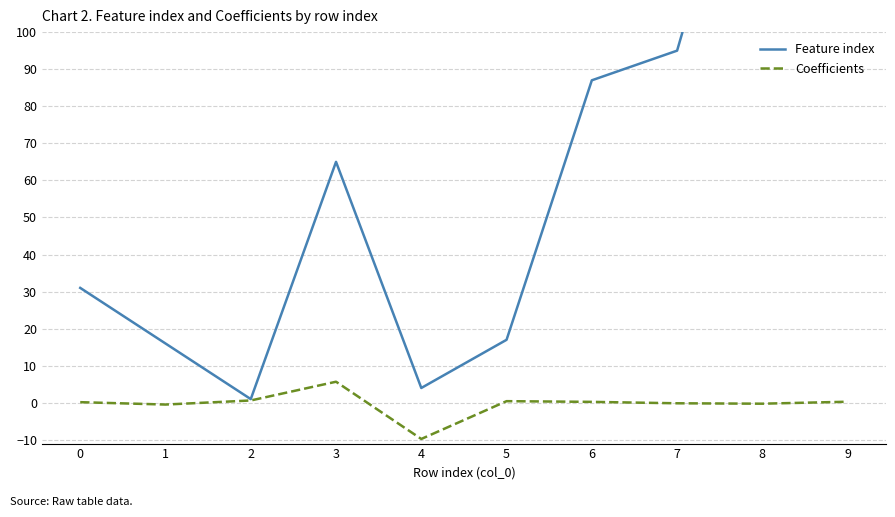

What is the difference between the Coefficients values at 9 and 5?

0.1